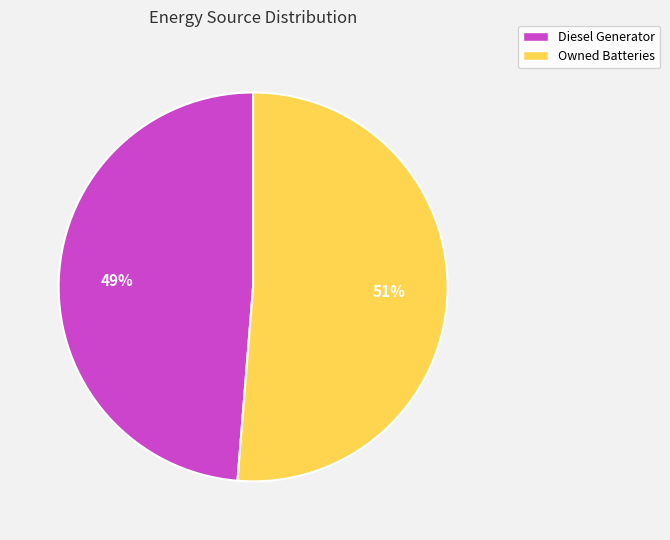

Is it true that Owned Batteries is 39% of the pie?

False